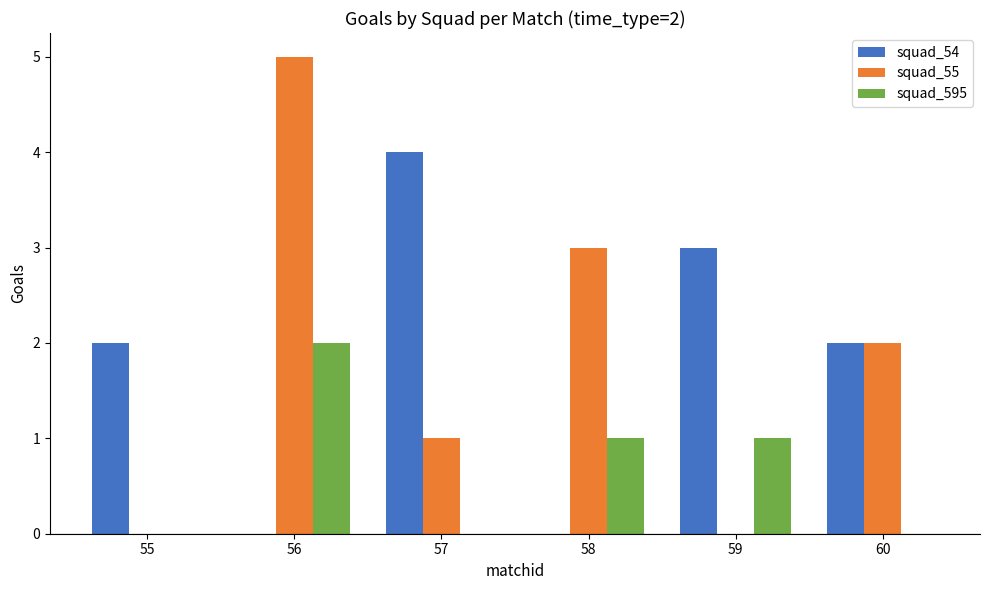

What is the sum of the squad_55 values at 58 and 59?

3